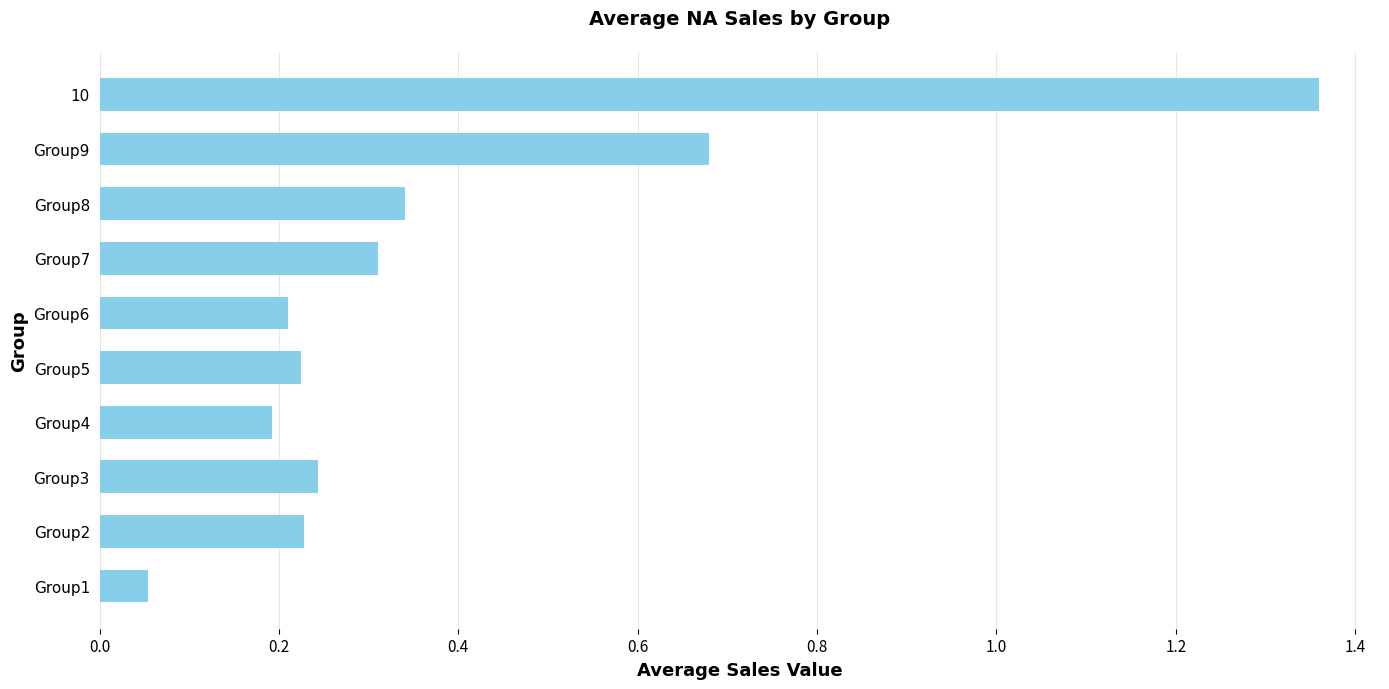

At which label is the value closest to 0?

Group1